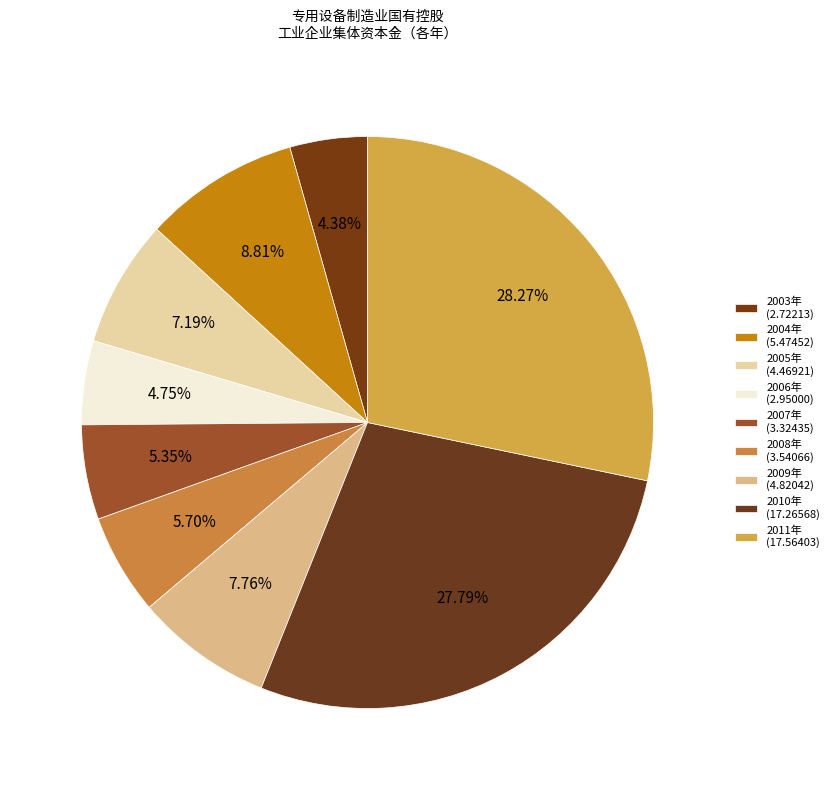

Approximately how many times larger is the value at 2007年 compared to 2011年?

0.2